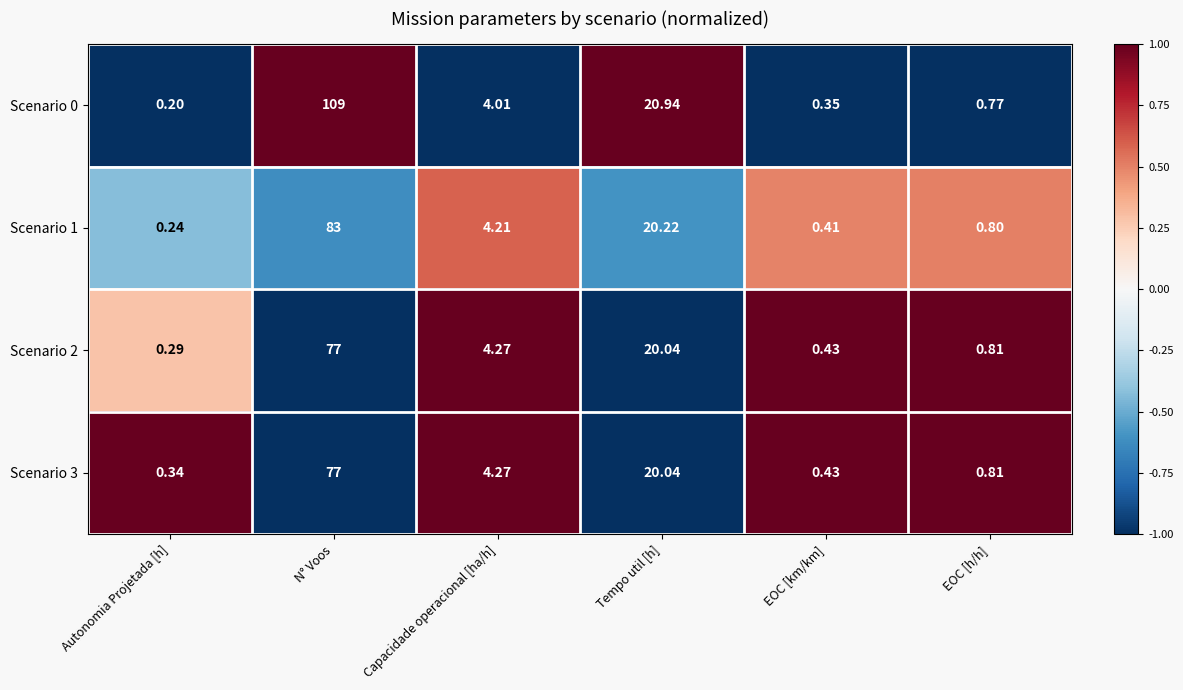

Rank the categories by Scenario 2 value from highest to lowest.

N° Voos, Tempo util [h], Capacidade operacional [ha/h], EOC [h/h], EOC [km/km], Autonomia Projetada [h]